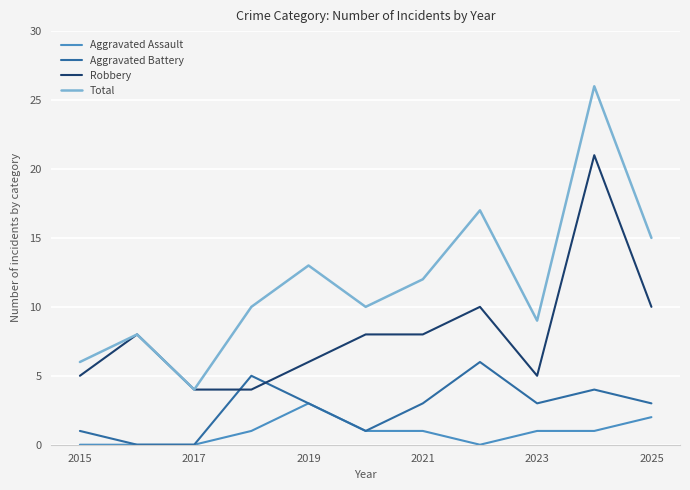

Which series has the largest range (max minus min)?

Total